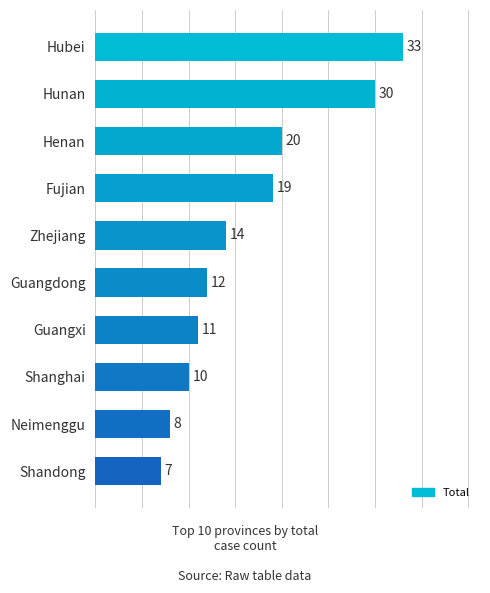

Which category has the highest value across all series?

Hubei